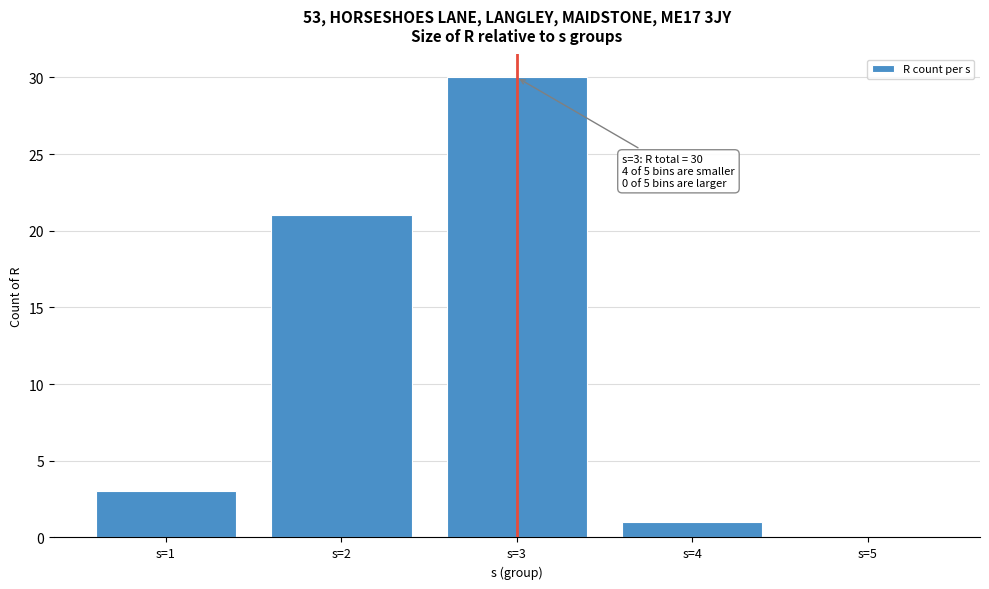

Reading right to left, extract all data points from this chart.

s=5=0	s=4=1	s=3=30	s=2=21	s=1=3